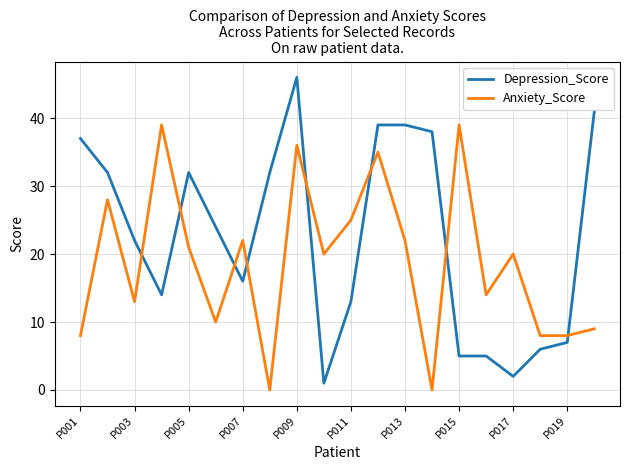

What is the difference between the maximum and second lowest values in the Depression_Score series?

44